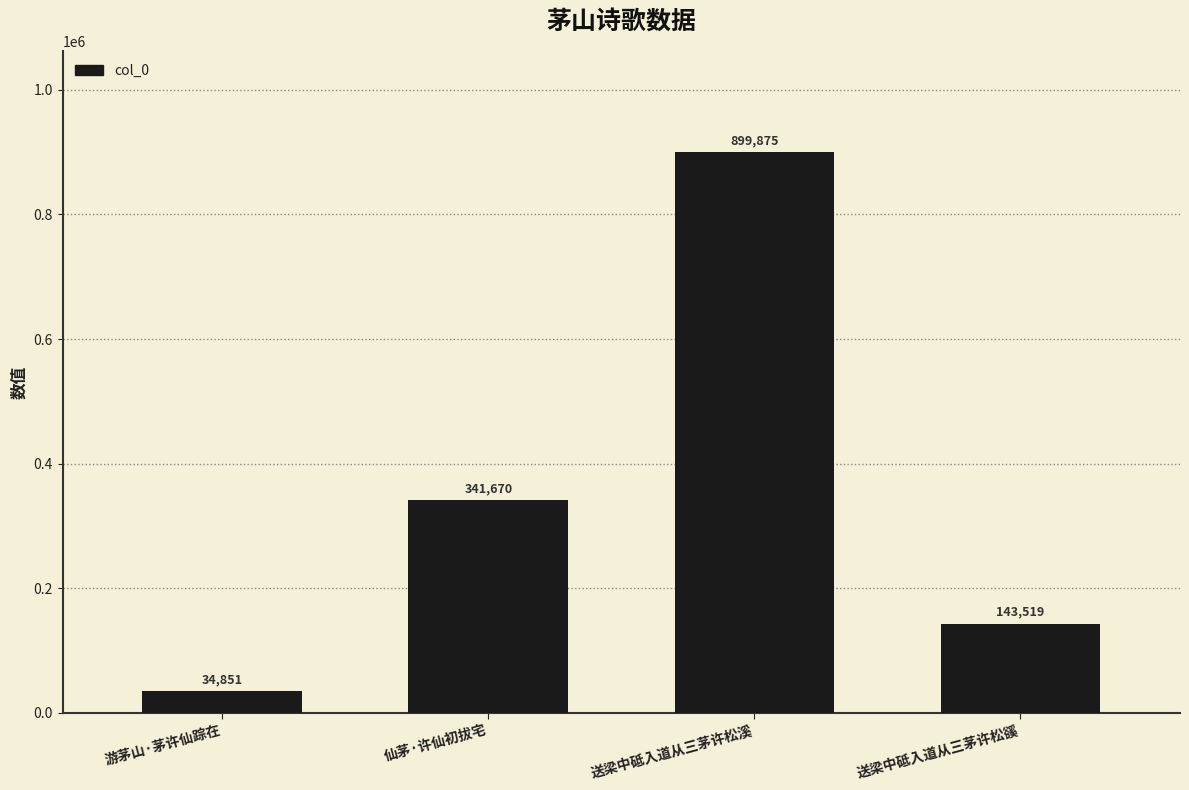

List the labels in order of value, largest first.

送梁中砥入道从三茅许松溪, 仙茅·许仙初拔宅, 送梁中砥入道从三茅许松豀, 游茅山·茅许仙踪在